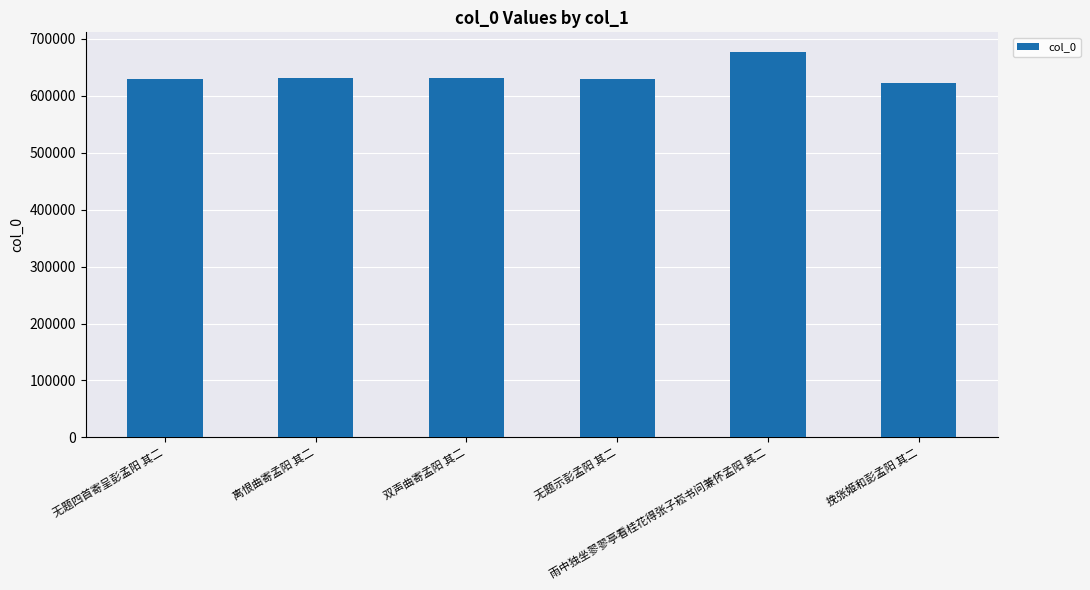

How many bars are there in total?

6